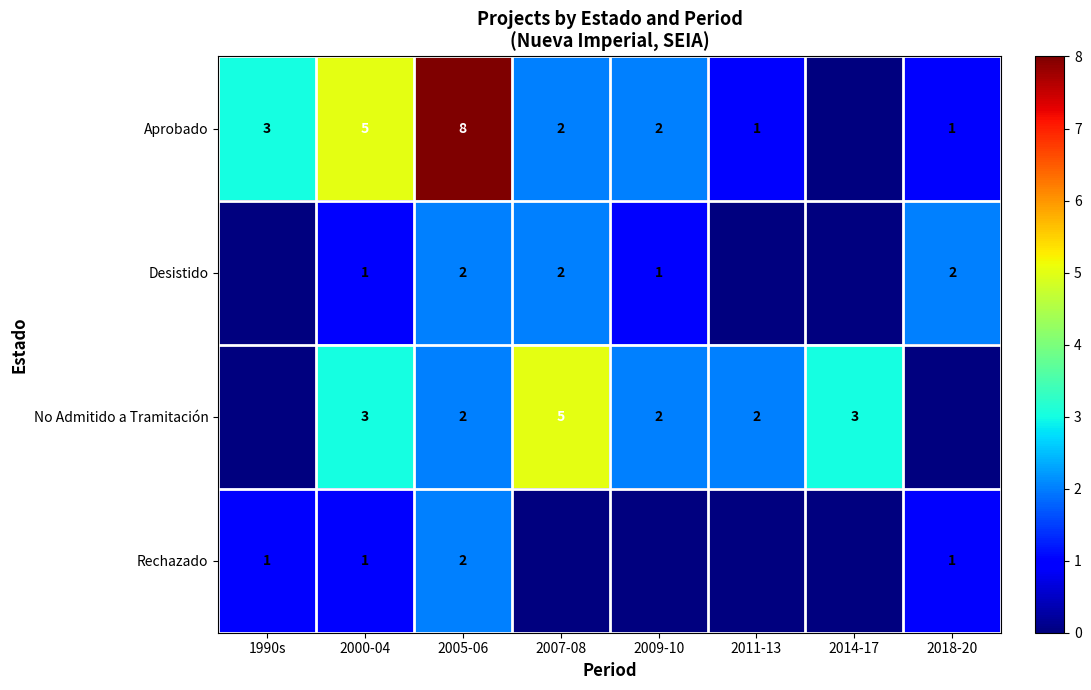

What is the sum of the No Admitido a Tramitación values at 2000-04 and 2007-08?

8